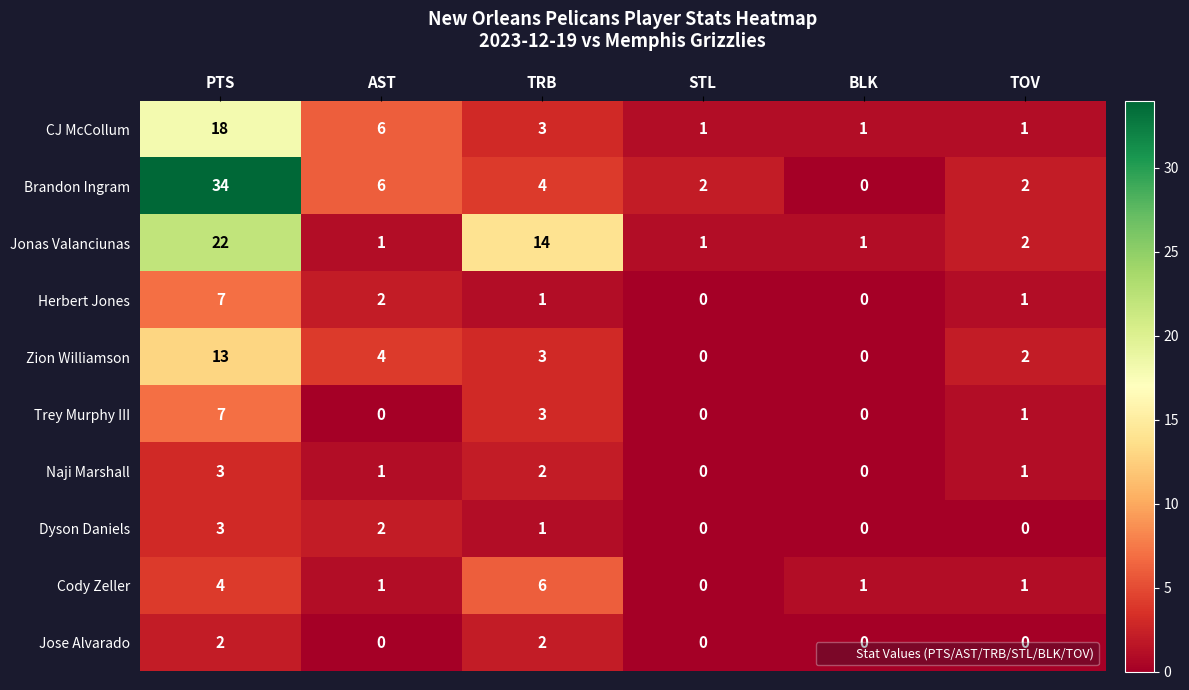

At which category does the chart reach its peak across all series?

PTS